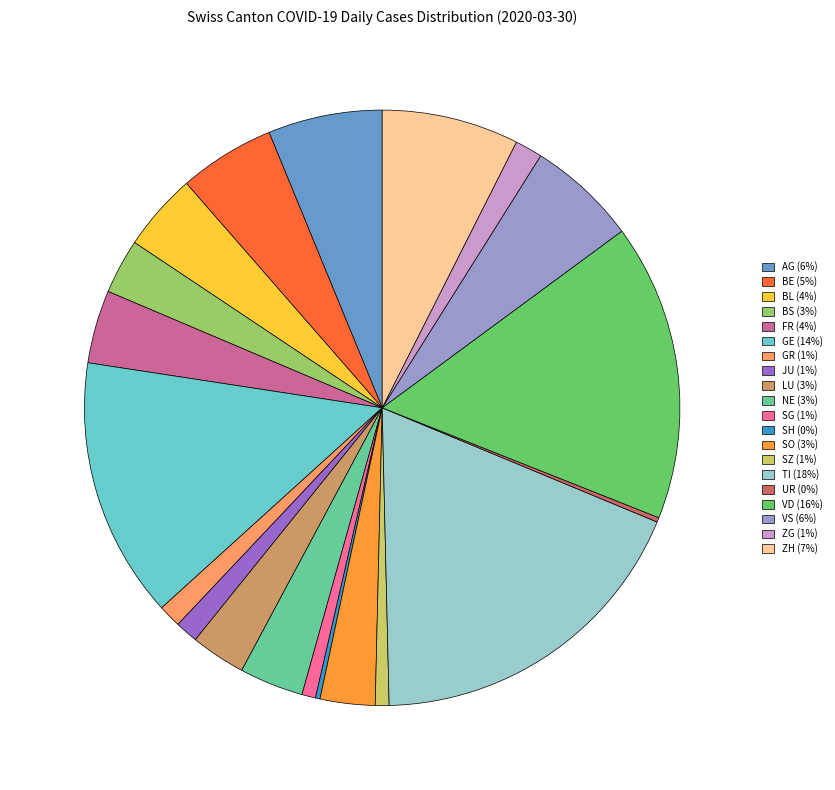

Is there any slice that represents more than half of the pie?

No